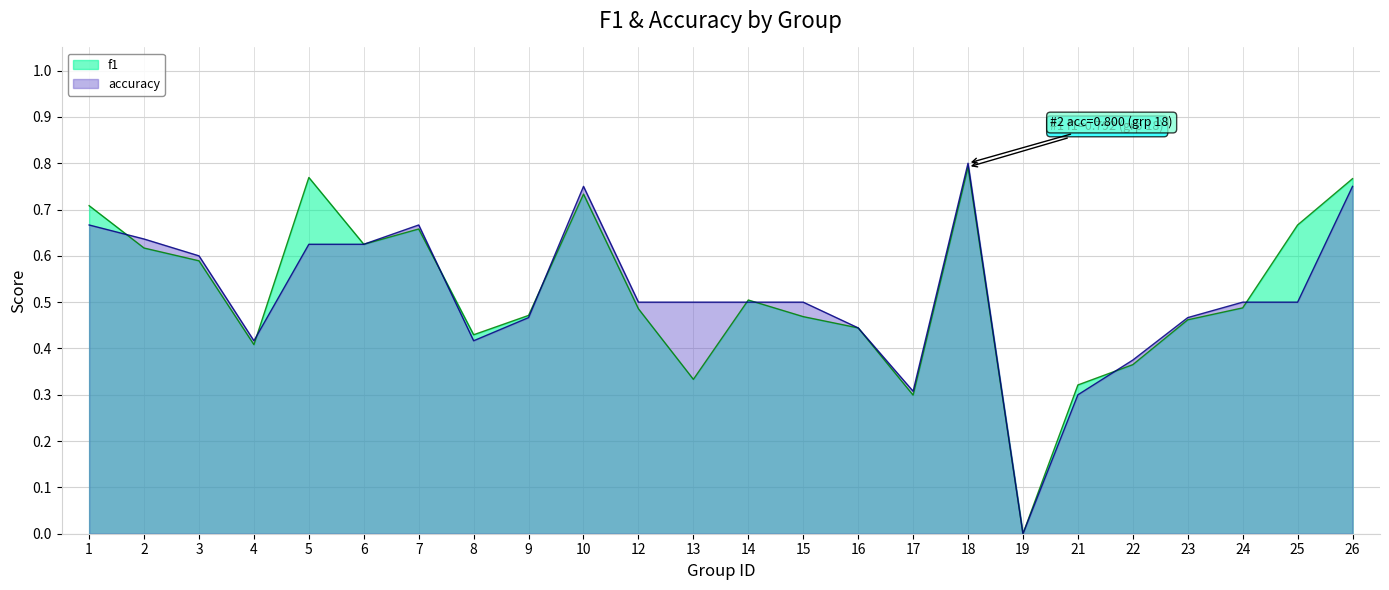

Which series ends up on top after the final intersection of f1 and accuracy?

f1